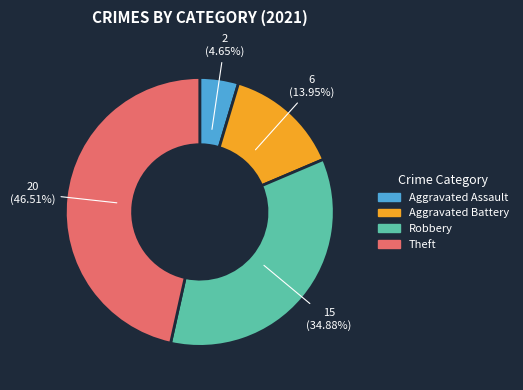

What percentage is the Aggravated Assault slice, to the nearest percent?

5%